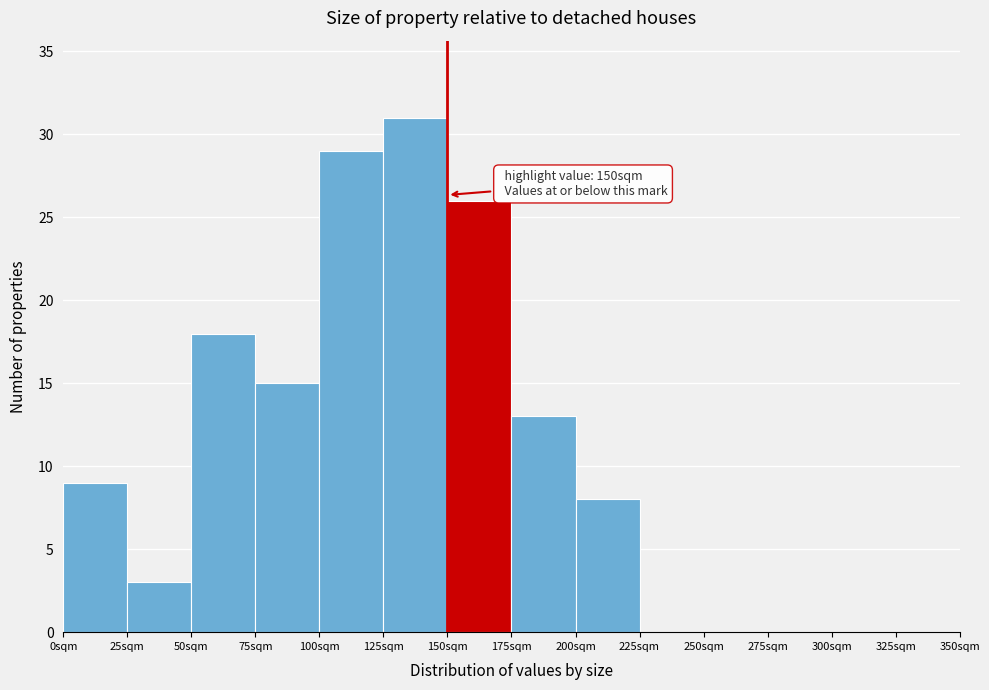

Which range on the x-axis has the tallest bar?

125 to 150